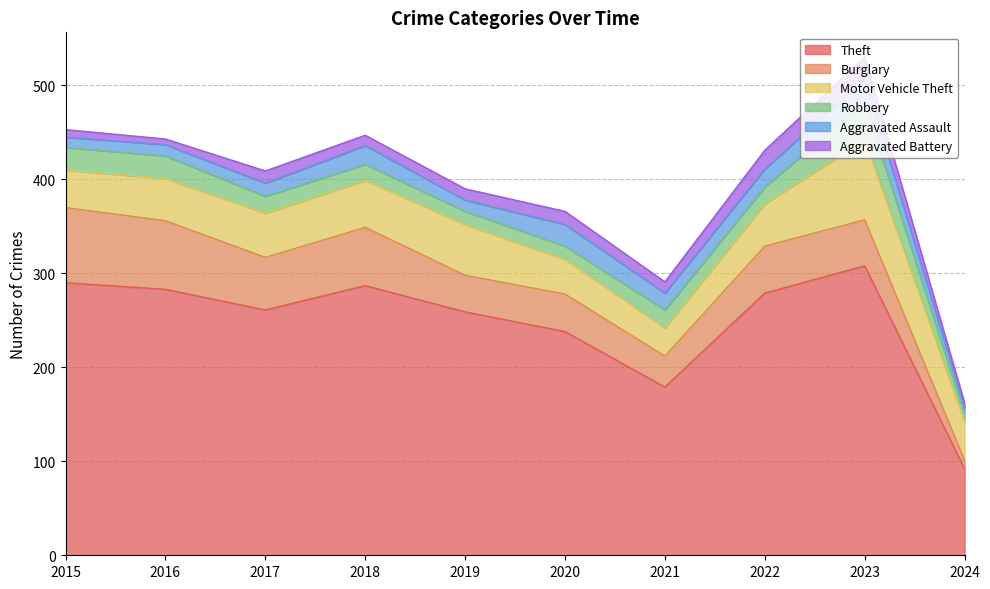

Reading left to right, extract all data points from this chart.

Theft: 290	283	261	287	259	238	179	279	308	92
Burglary: 80	73	56	62	39	40	33	50	49	9
Motor Vehicle Theft: 40	45	47	50	54	37	30	45	85	41
Robbery: 24	24	18	17	14	14	19	18	39	8
Aggravated Assault: 11	12	14	20	12	23	18	19	26	7
Aggravated Battery: 8	6	13	11	12	14	12	20	23	5